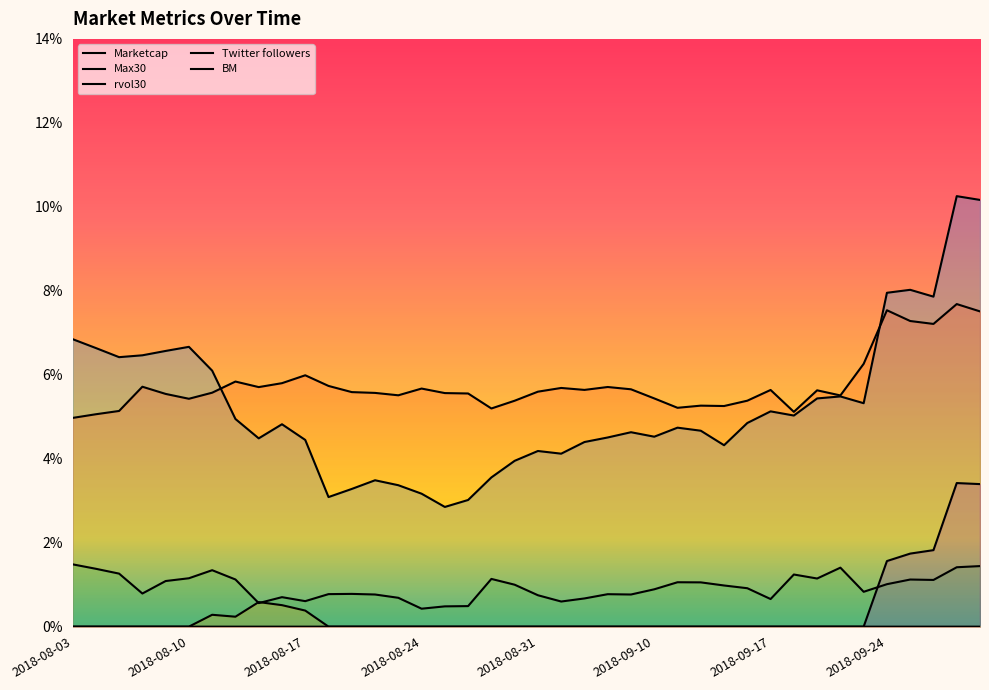

Which has a higher value, 2018-08-28 or 2018-08-13?

2018-08-13